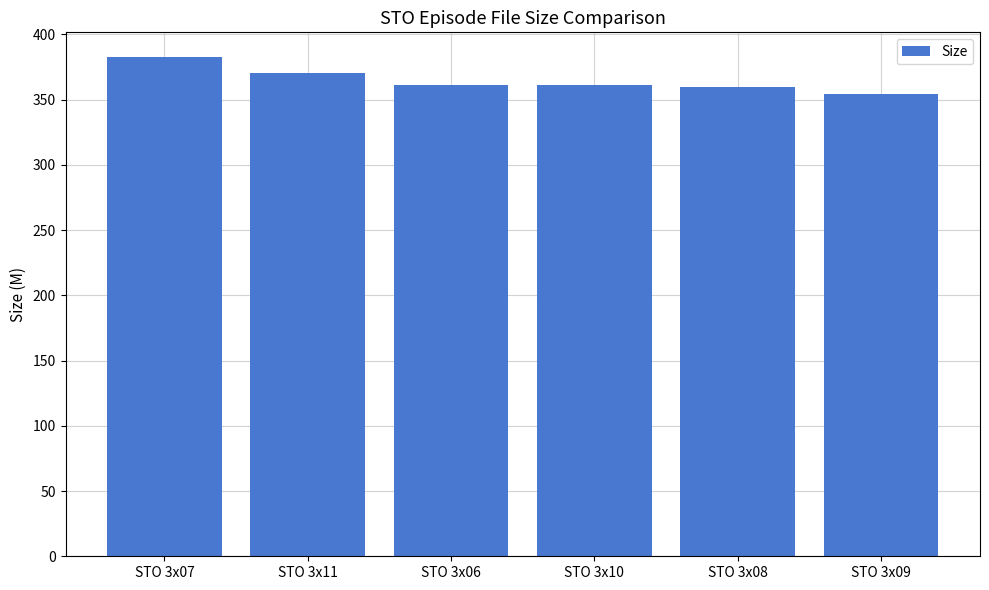

Which label corresponds to the largest value in the chart?

STO 3x07